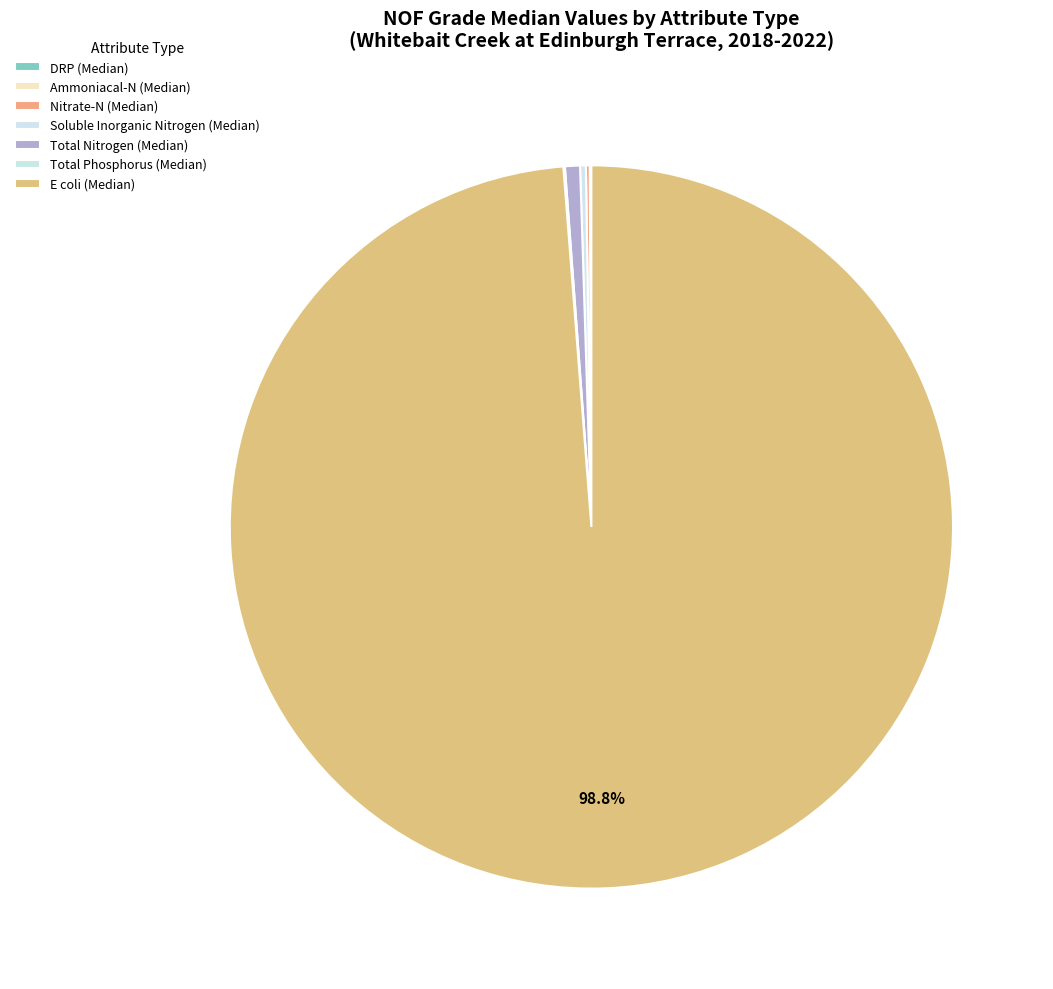

Combined, what portion of the pie is E coli (Median) and DRP (Median)?

98.8%